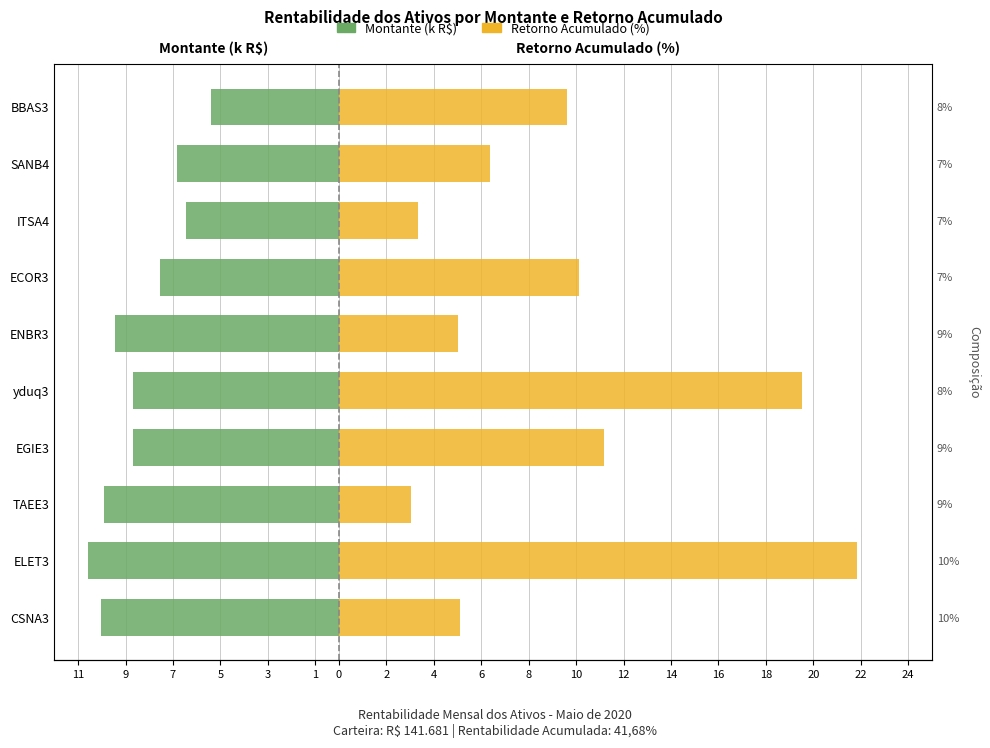

Rank the series by their average value, from lowest to highest.

Montante (milhares R$), Retorno Acumulado (%)